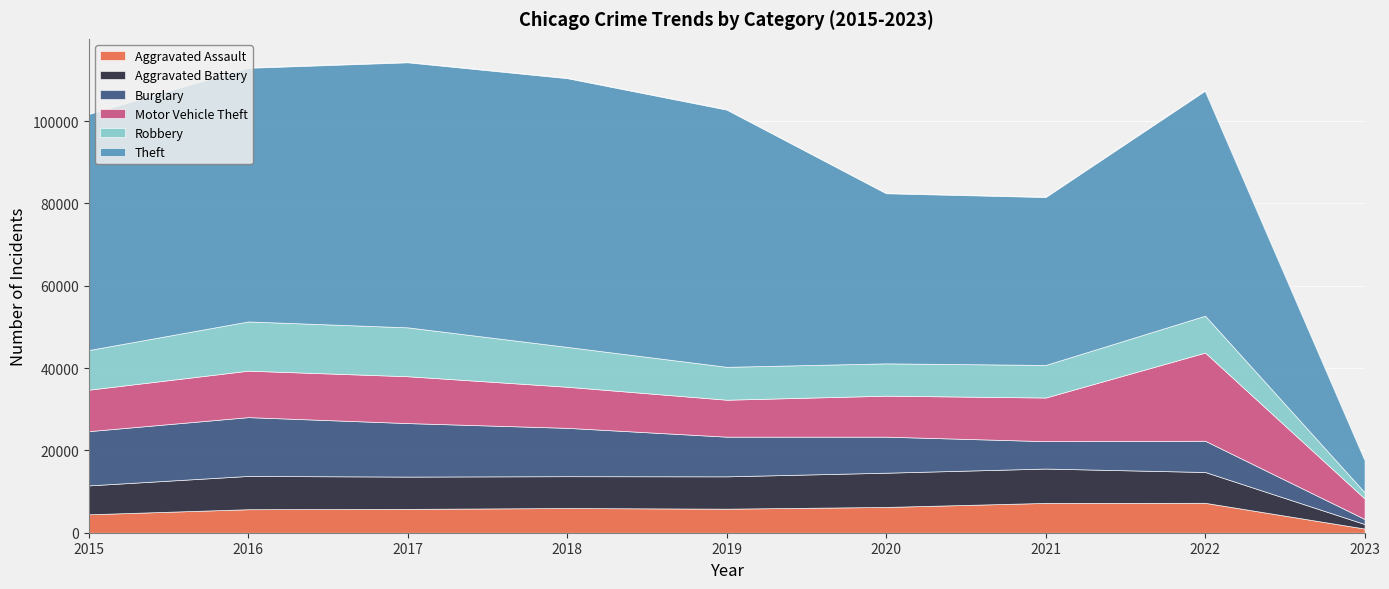

Reading left to right, list all the values displayed in this chart.

Aggravated Assault: 2015=4480	2016=5712	2017=5793	2018=6001	2019=5841	2020=6263	2021=7243	2022=7268	2023=1016
Aggravated Battery: 2015=7018	2016=8085	2017=7845	2018=7734	2019=7857	2020=8319	2021=8347	2022=7487	2023=1096
Burglary: 2015=13184	2016=14289	2017=13001	2018=11746	2019=9639	2020=8757	2021=6658	2022=7591	2023=1228
Motor Vehicle Theft: 2015=10068	2016=11286	2017=11380	2018=9983	2019=8977	2020=9956	2021=10599	2022=21419	2023=4993
Robbery: 2015=9638	2016=11960	2017=11880	2018=9679	2019=7994	2020=7855	2021=7919	2022=8967	2023=1504
Theft: 2015=57350	2016=61618	2017=64381	2018=65285	2019=62484	2020=41313	2021=40779	2022=54668	2023=7937